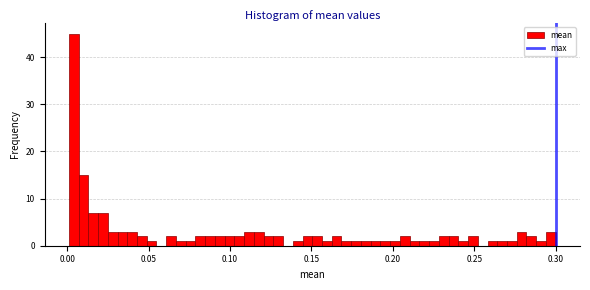

Around what value on the x-axis is the tallest bar? Give the approximate position of its centre, as read against the axis.

0.005